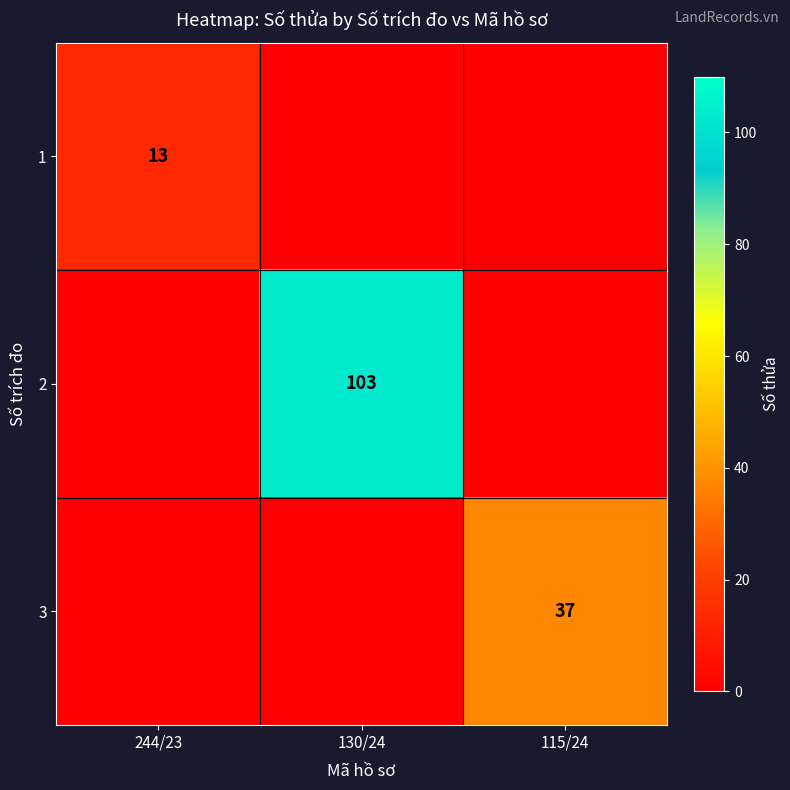

What is the total value across all series at 115/24?

37